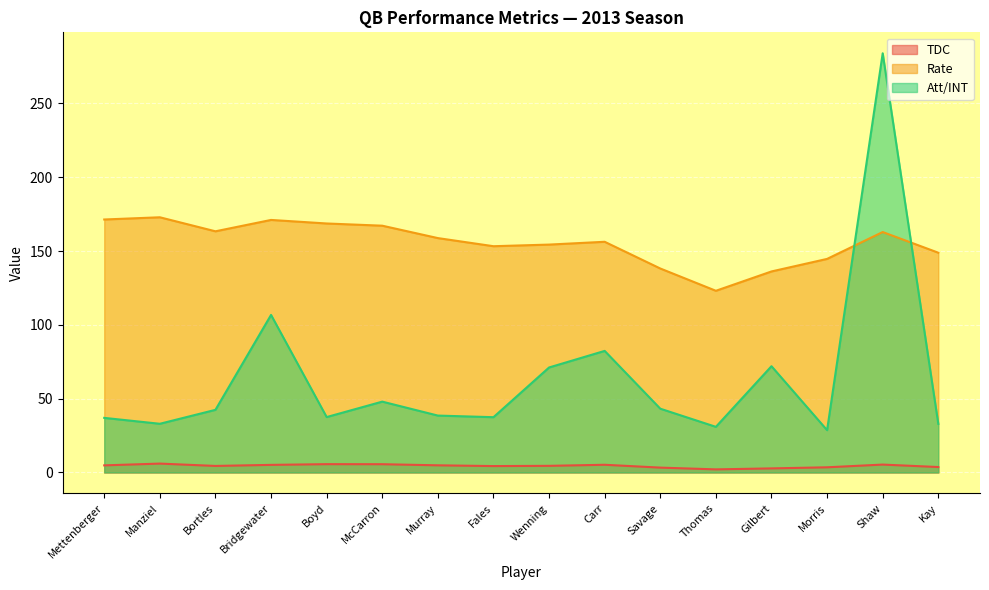

What are all the series names shown in the legend?

TDC, Rate, Att/INT